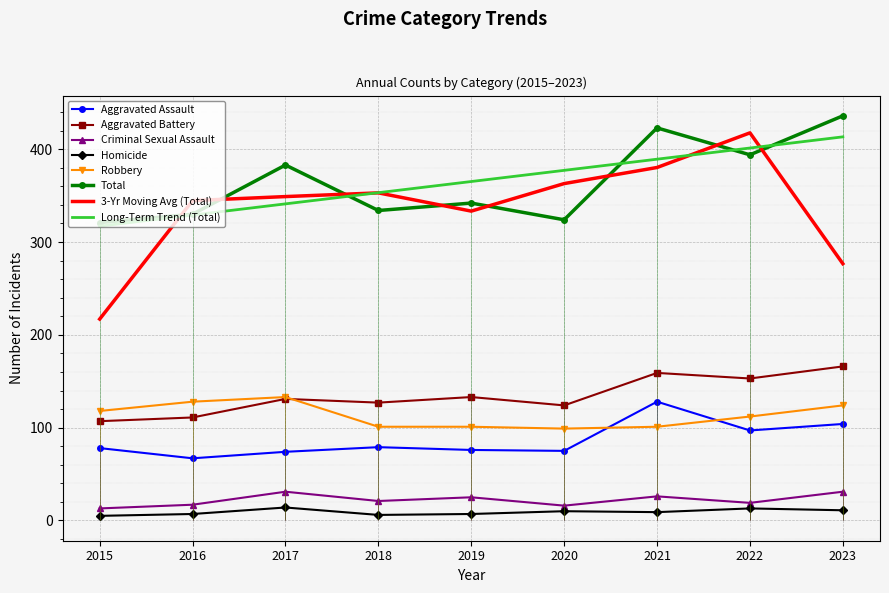

What value does the Aggravated Battery series have at 2020?

124.0